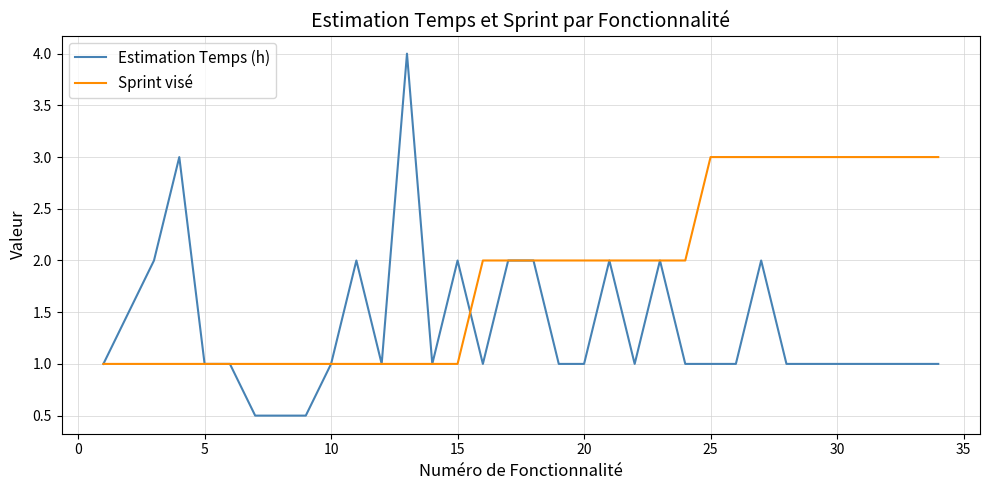

What is the highest value of the Estimation Temps (h) series?

4.0